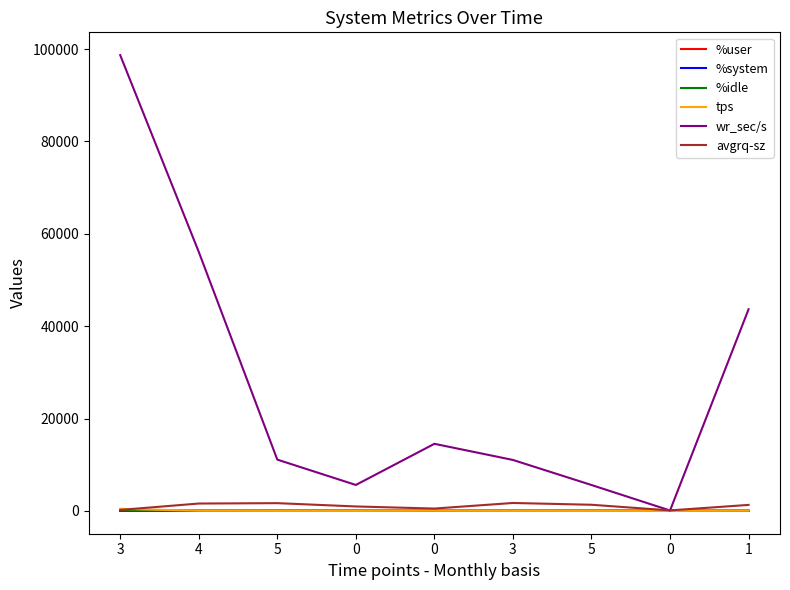

Is it true that avgrq-sz equals 155.4 at 0?

False